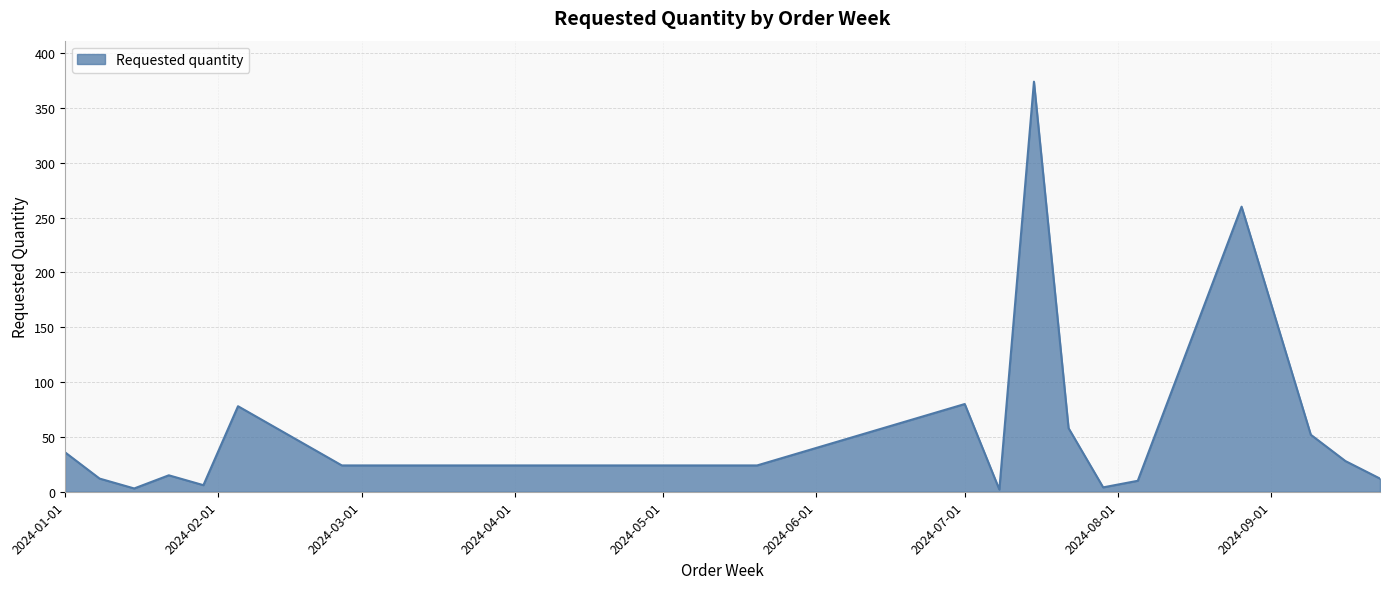

What is the difference between the maximum and minimum values?

372